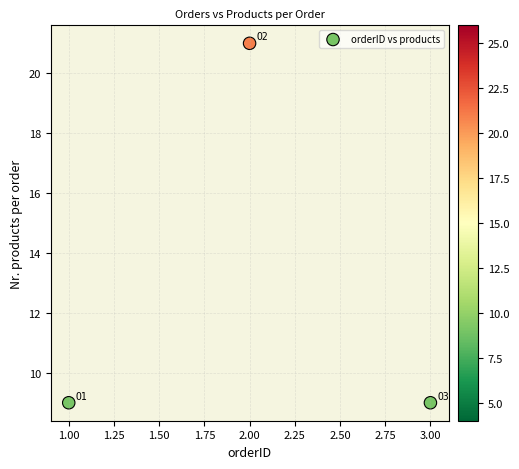

What is the average Y value?

13